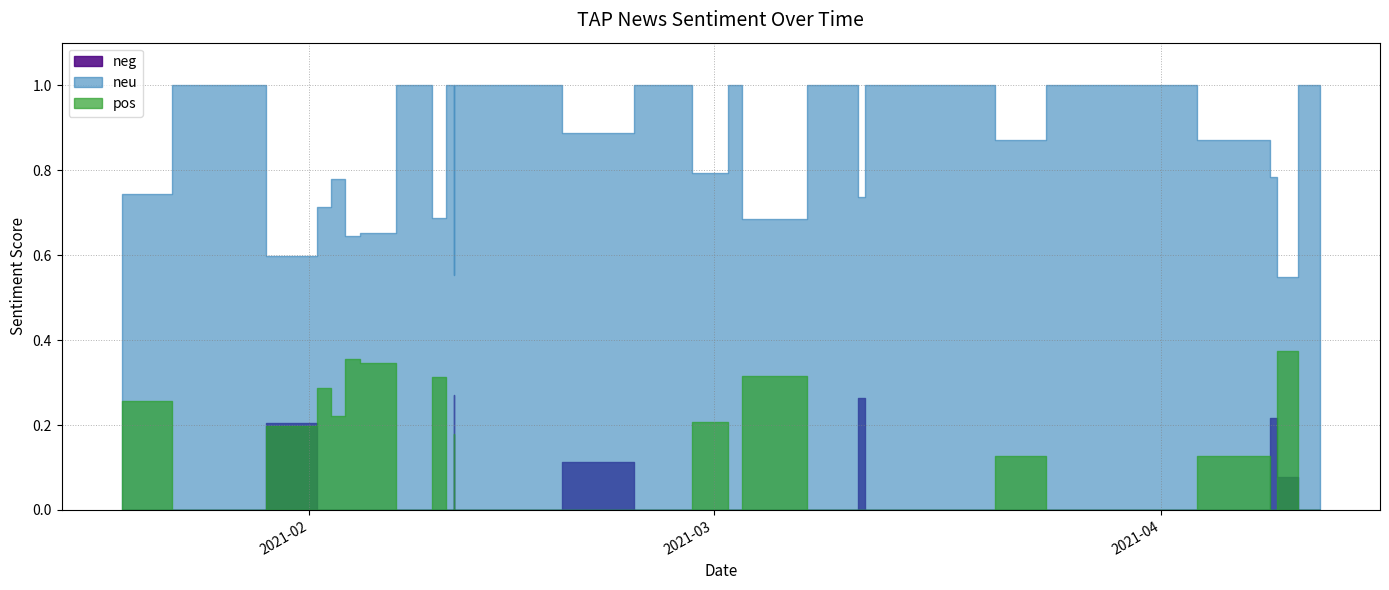

Is it true that neu equals 0.5 at 2021-04-09?

True